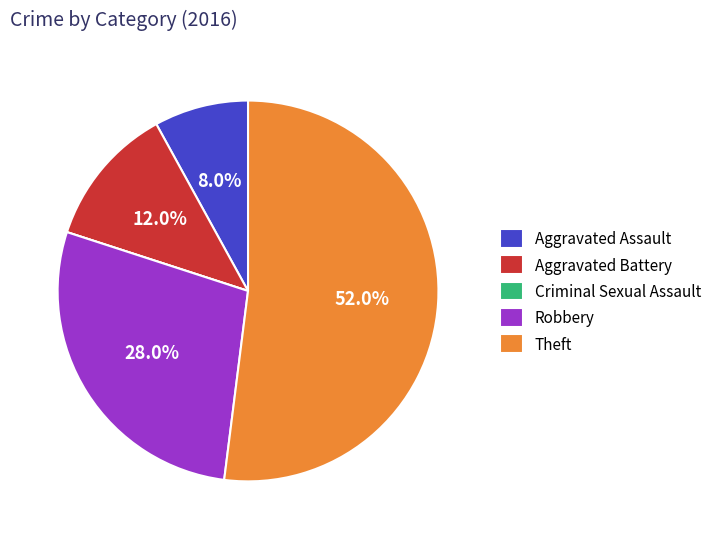

Which category accounts for the majority?

Theft